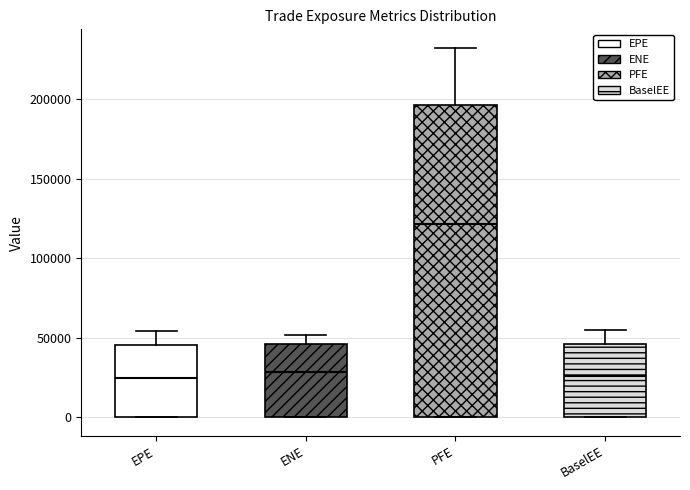

Reading left to right, read every box against the y-axis: the position of its median line, the range the box covers, and the ends of its whiskers. The values are not printed on the chart, so give them approximately, as read against the axis.

EPE: median 25000, box 0 to 45000, whiskers 0 to 55000
ENE: median 30000, box 0 to 45000, whiskers 0 to 50000
PFE: median 120000, box 0 to 195000, whiskers 0 to 230000
BaselEE: median 25000, box 0 to 45000, whiskers 0 to 55000